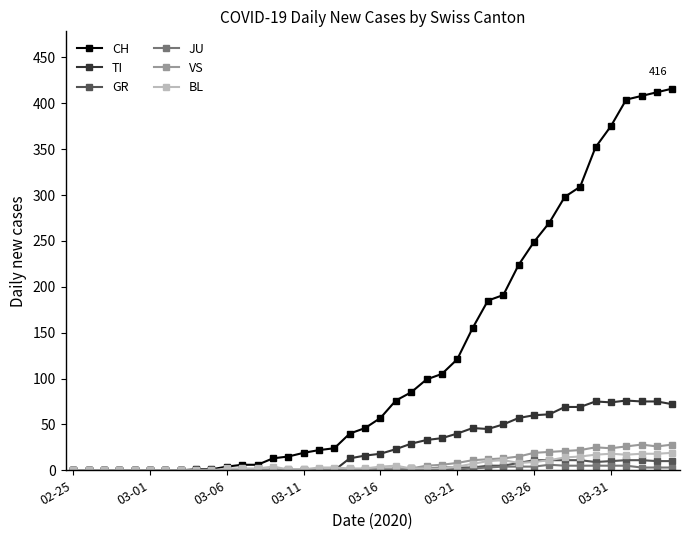

True or false: VS has more than 1 points higher than both neighbors.

True